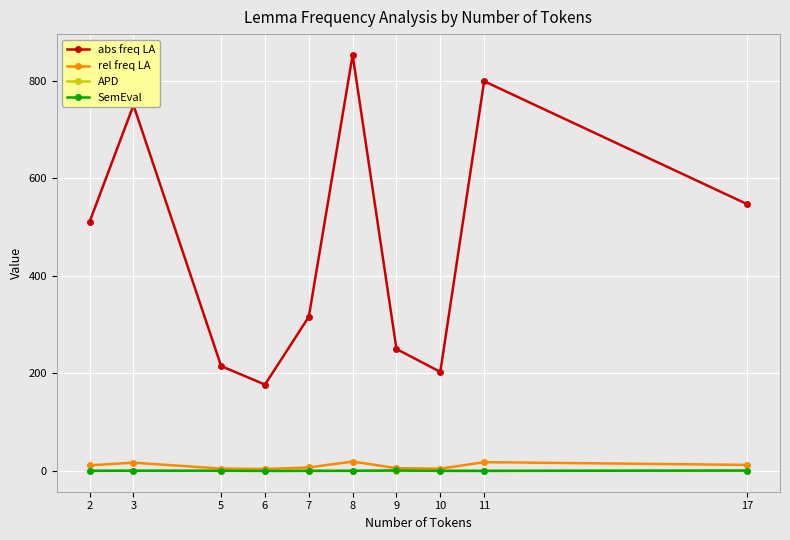

Which series has the widest spread of values?

abs freq LA